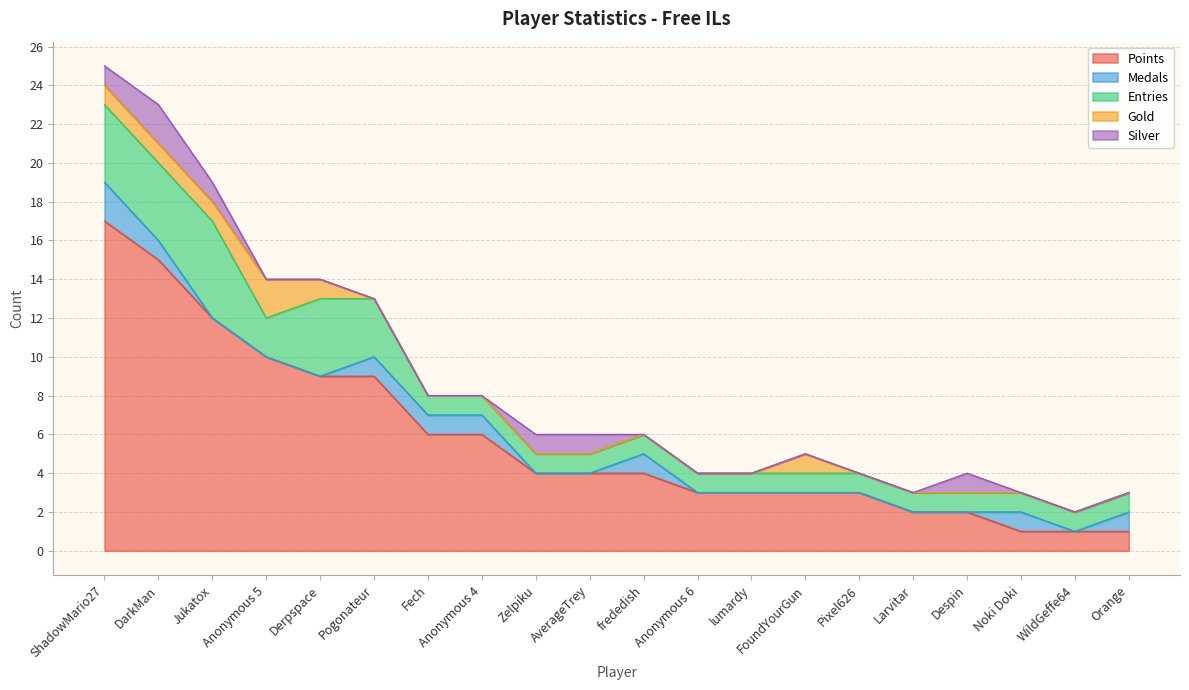

Is it true that Medals equals -1 at Derpspace?

False